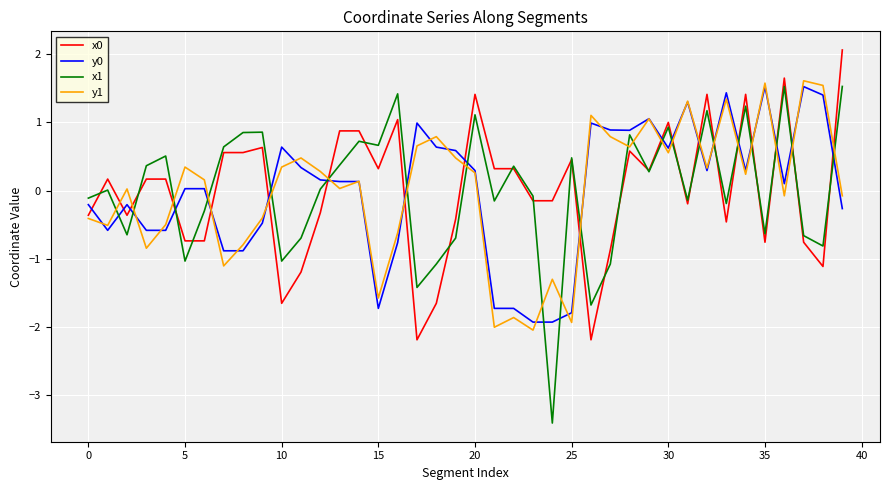

What is the difference between the second highest and minimum values in the y0 series?

3.4